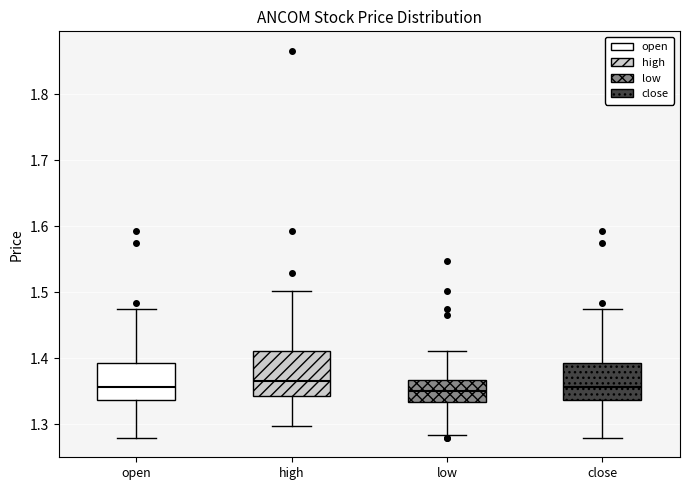

Reading left to right, read every box against the y-axis: the position of its median line, the range the box covers, and the ends of its whiskers. The values are not printed on the chart, so give them approximately, as read against the axis.

open: median 1.36, box 1.34 to 1.39, whiskers 1.28 to 1.48
high: median 1.37, box 1.34 to 1.41, whiskers 1.30 to 1.50
low: median 1.35, box 1.33 to 1.37, whiskers 1.28 to 1.41
close: median 1.36, box 1.34 to 1.39, whiskers 1.28 to 1.48